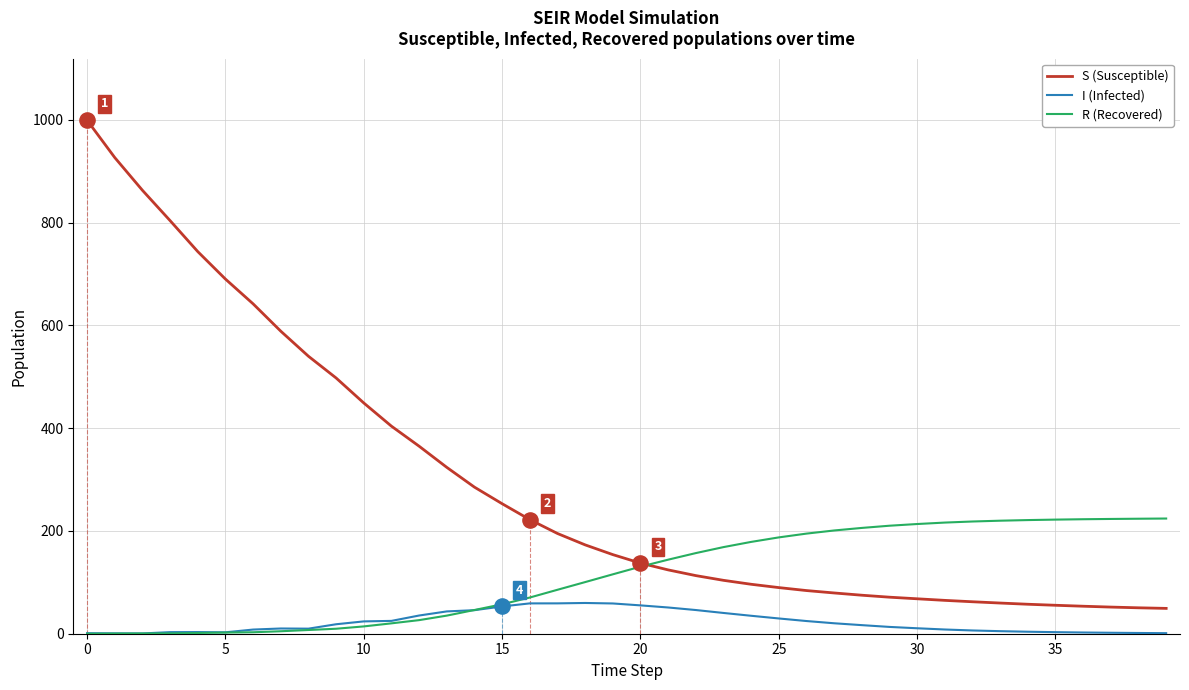

Which series has the largest range (max minus min)?

S (Susceptible)